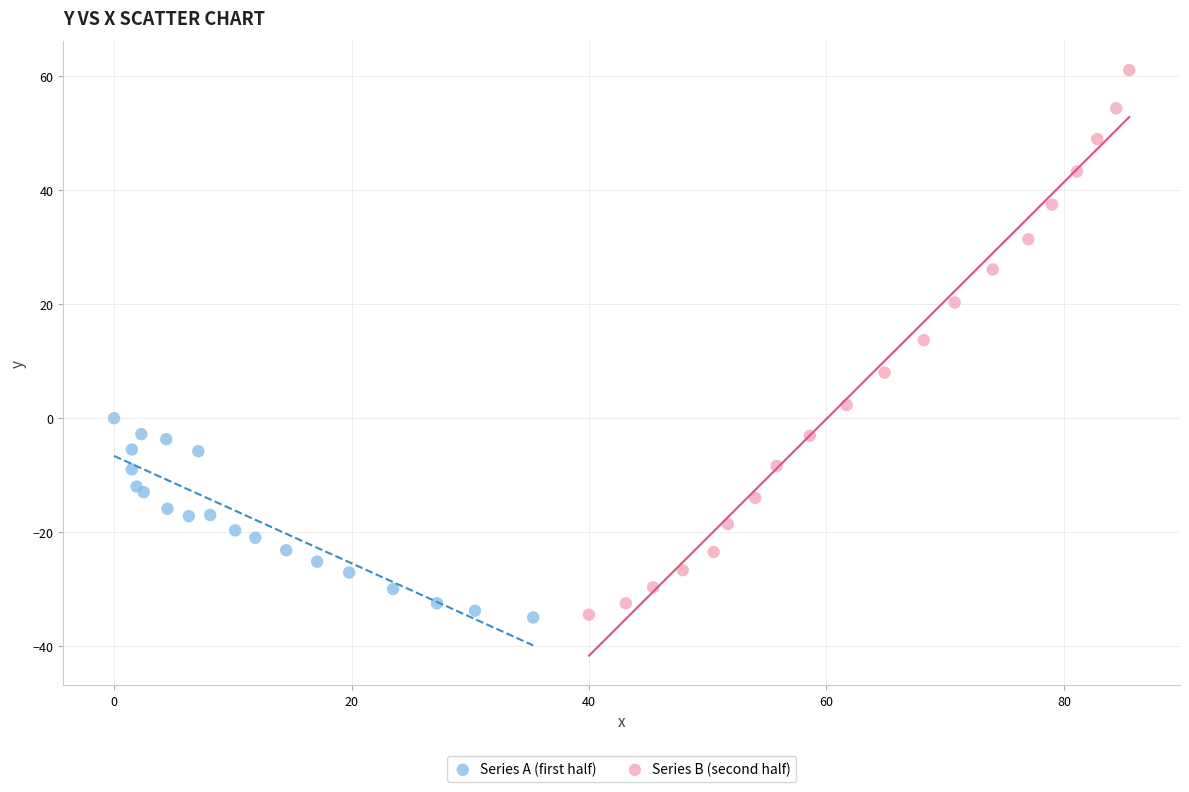

Which series has the widest spread of Y values?

Series B (second half)